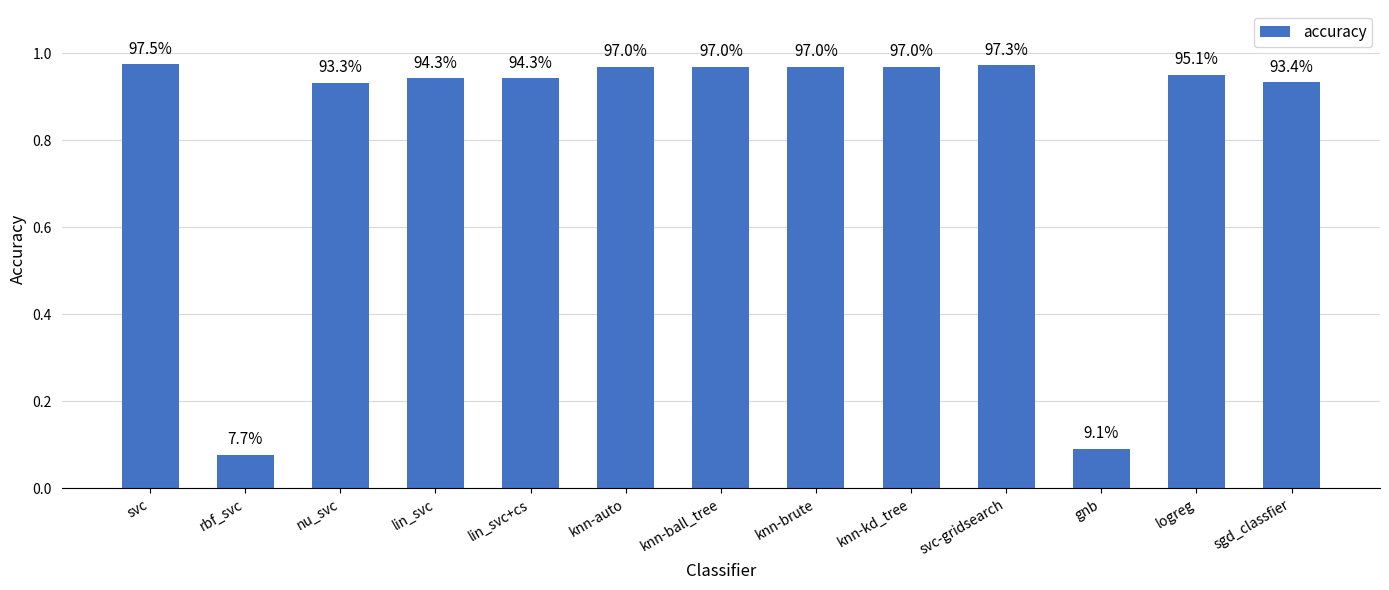

What is the label of the 4th bar from the right?

svc-gridsearch